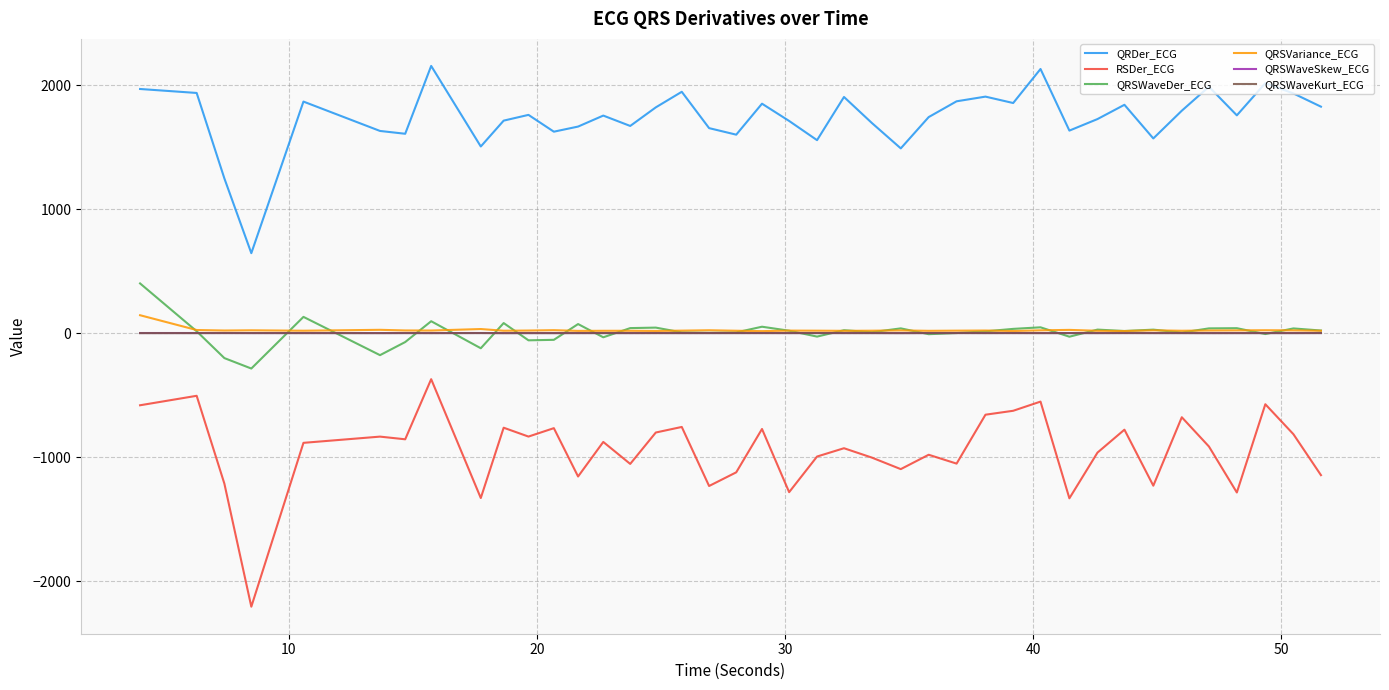

True or false: QRSWaveSkew_ECG and QRDer_ECG intersect in this chart.

False